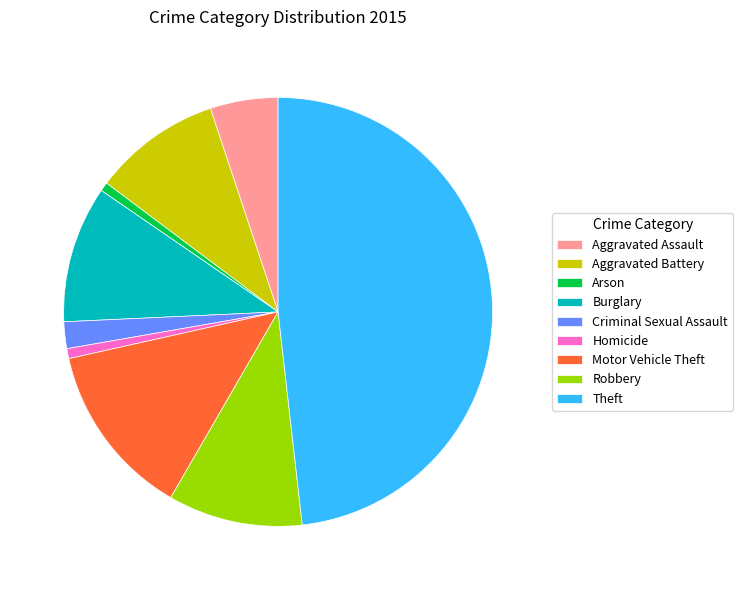

Is it true that Criminal Sexual Assault is 8% of the pie?

False